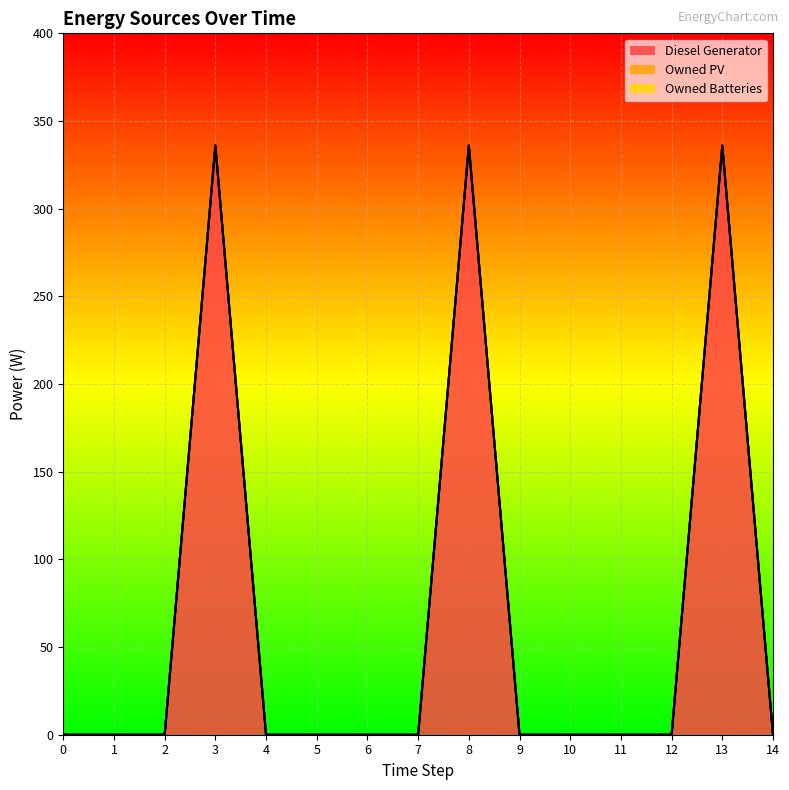

True or false: Diesel Generator and Owned PV intersect in this chart.

False